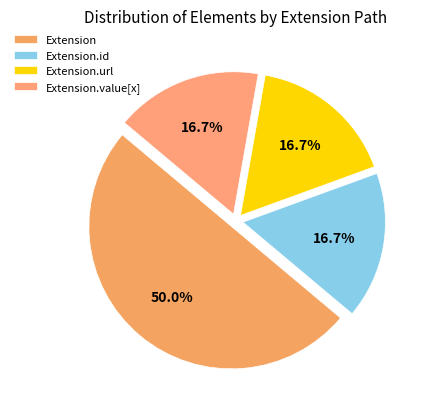

Does Extension.url account for over 50% of the chart?

No